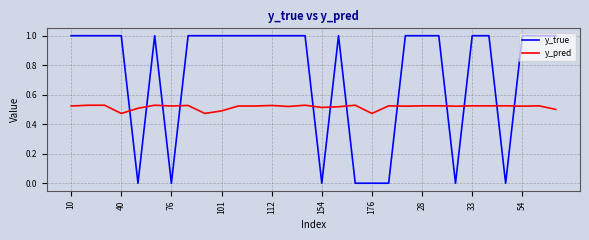

Which series has the largest total across all categories?

y_true